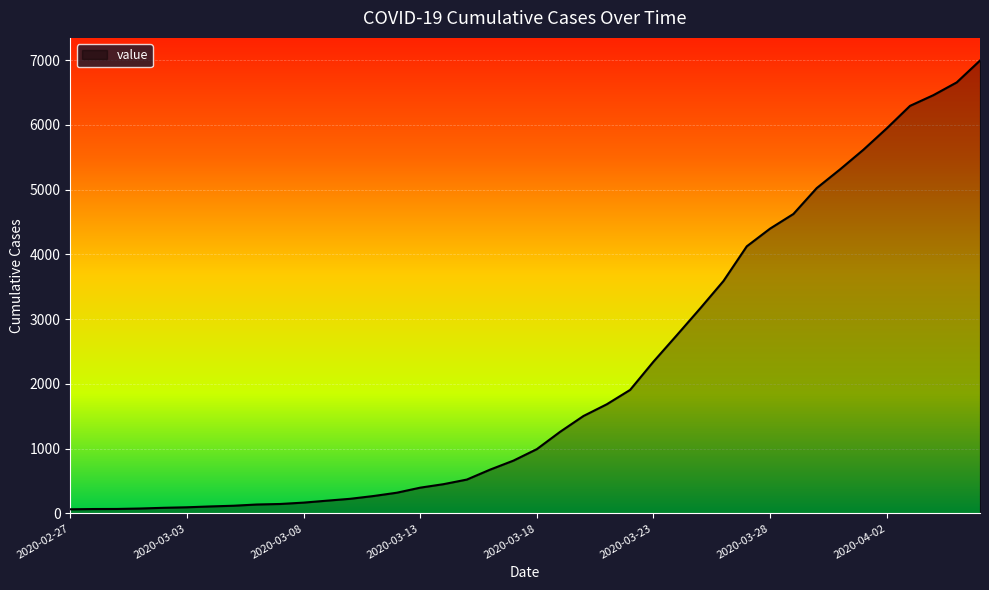

What is the difference between the maximum and minimum values?

6931